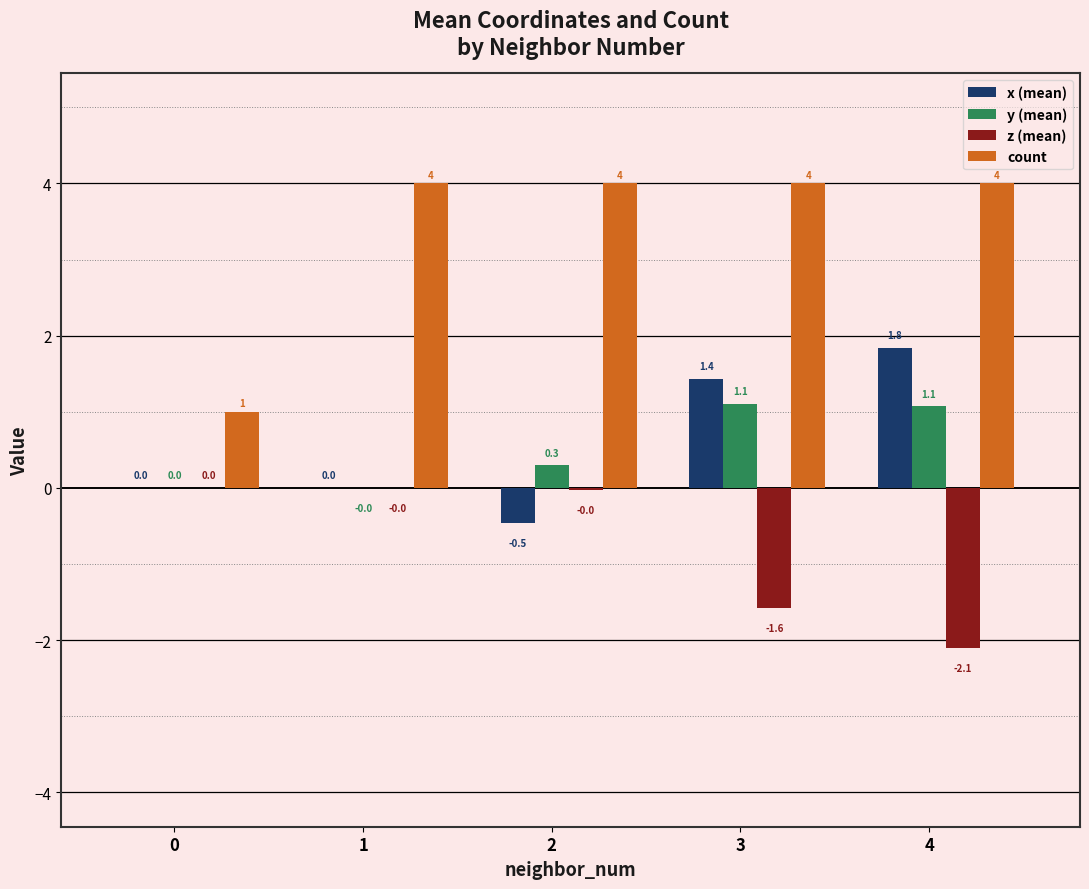

What is the sum of the count values at 4 and 2?

8.0